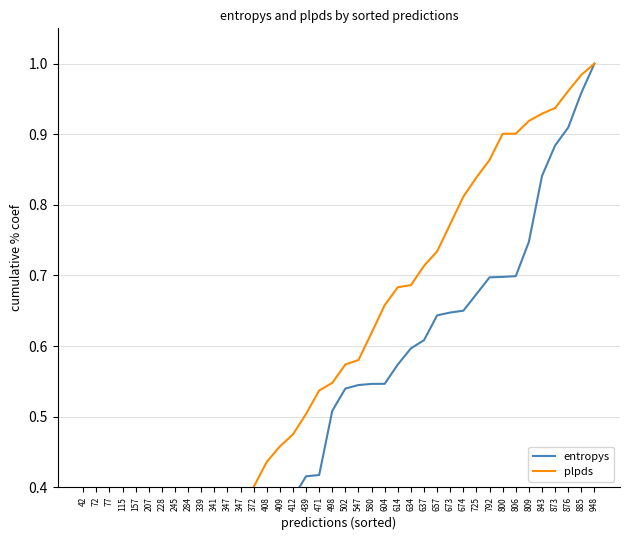

True or false: plpds has more than 2 interior local peaks.

False